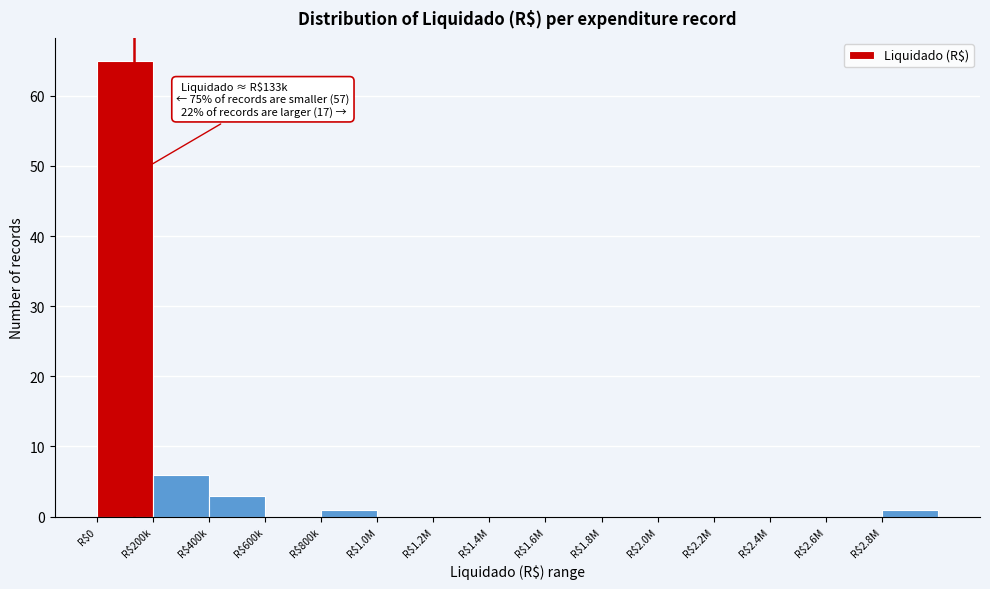

Is it true that the value at R$1.4M is 0?

True